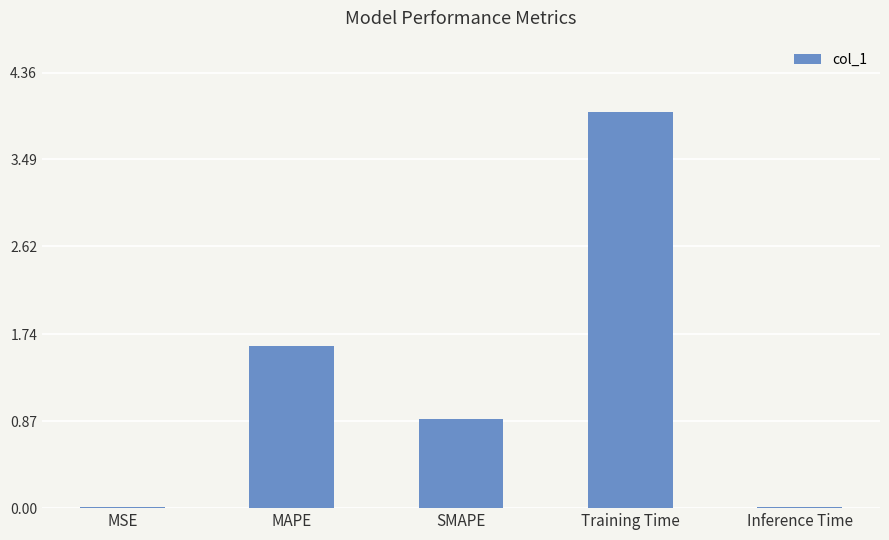

At which label is the value closest to 1?

SMAPE